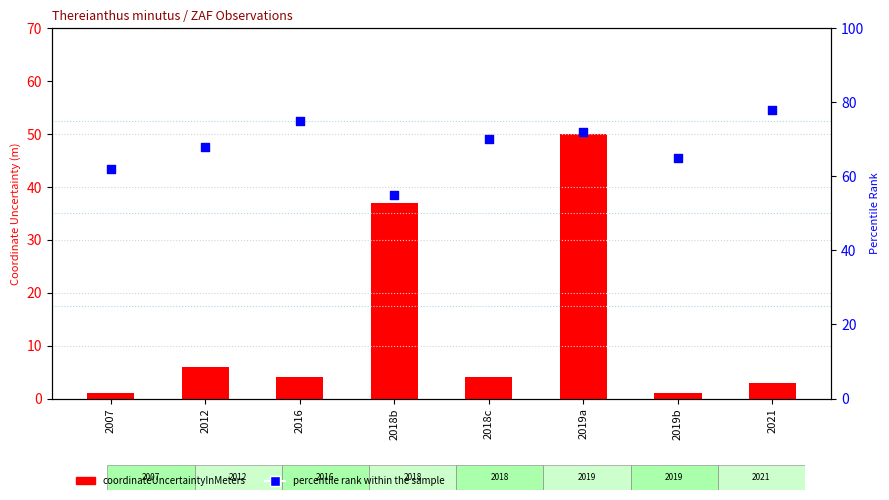

Which series reaches the minimum Y coordinate?

coordinateUncertaintyInMeters